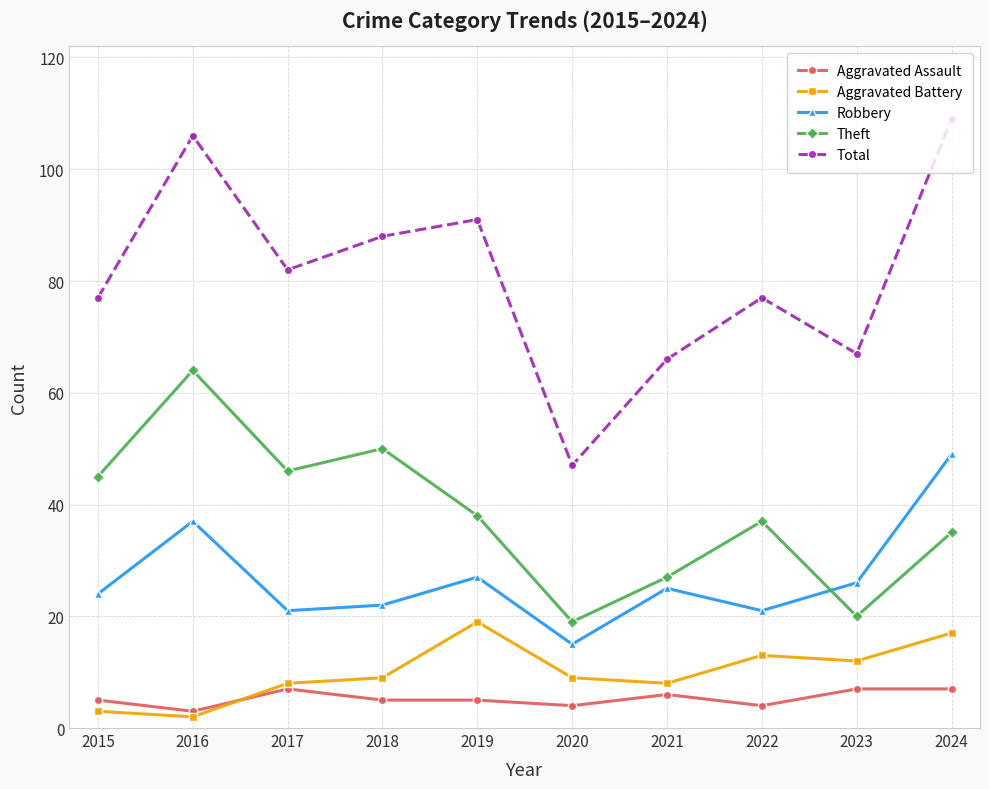

Reading left to right, extract all data points from this chart.

Aggravated Assault: 5	3	7	5	5	4	6	4	7	7
Aggravated Battery: 3	2	8	9	19	9	8	13	12	17
Robbery: 24	37	21	22	27	15	25	21	26	49
Theft: 45	64	46	50	38	19	27	37	20	35
Total: 77	106	82	88	91	47	66	77	67	109